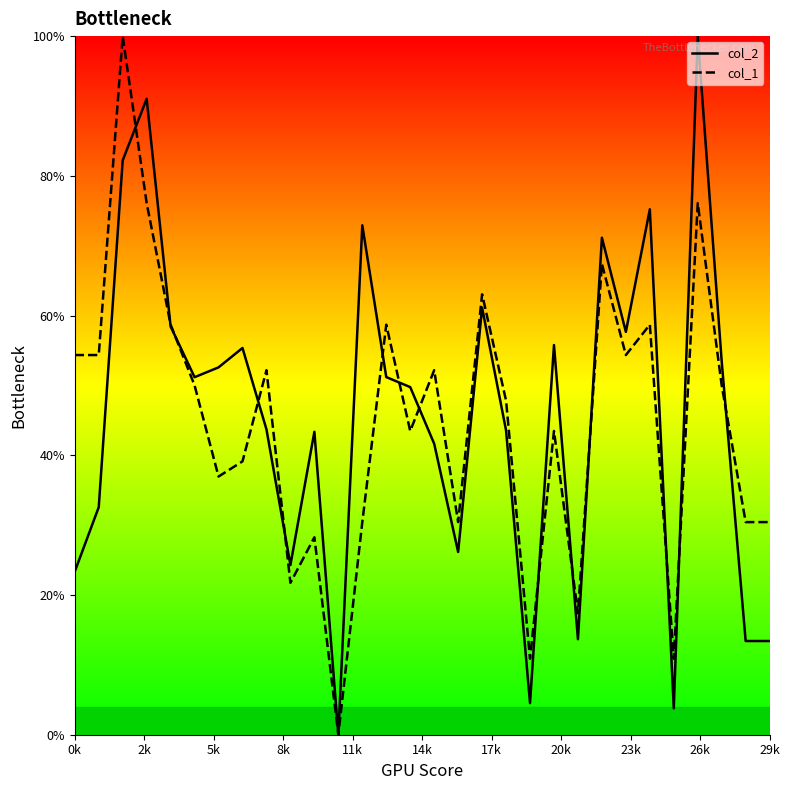

What is the maximum value shown in the chart?

100.0